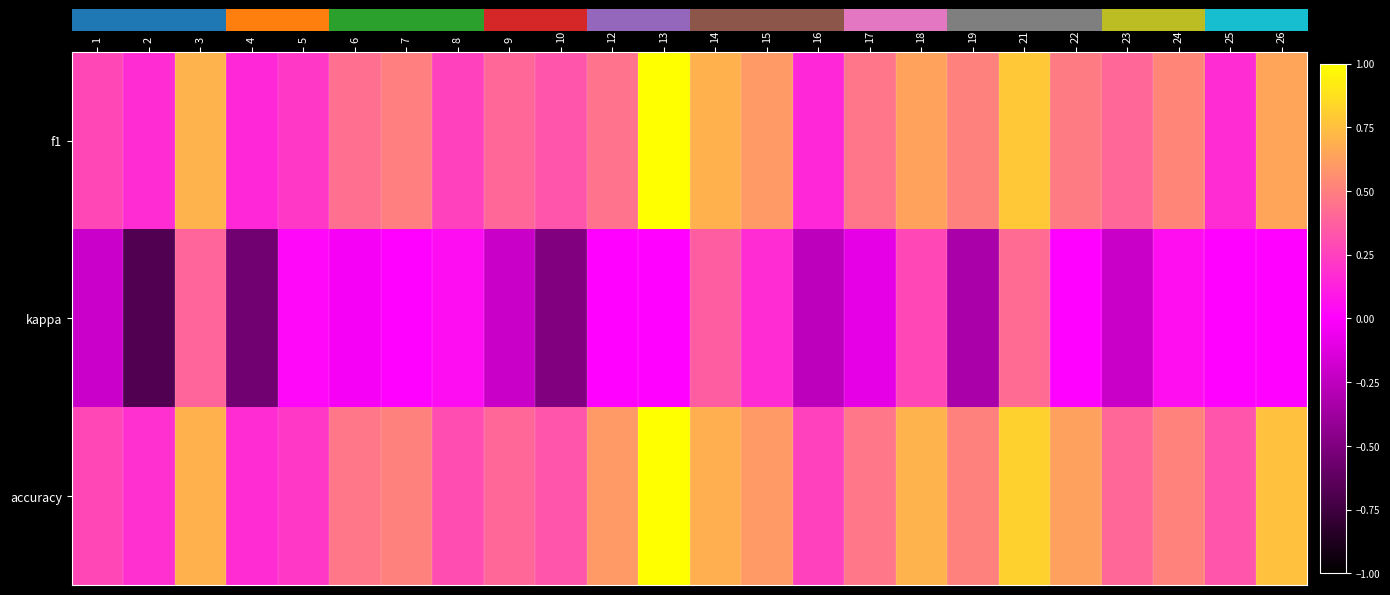

How many distinct data groups are displayed?

3